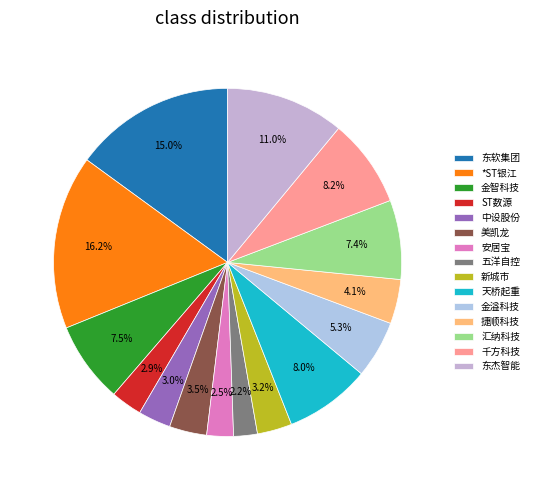

How many slices are in this pie chart?

15